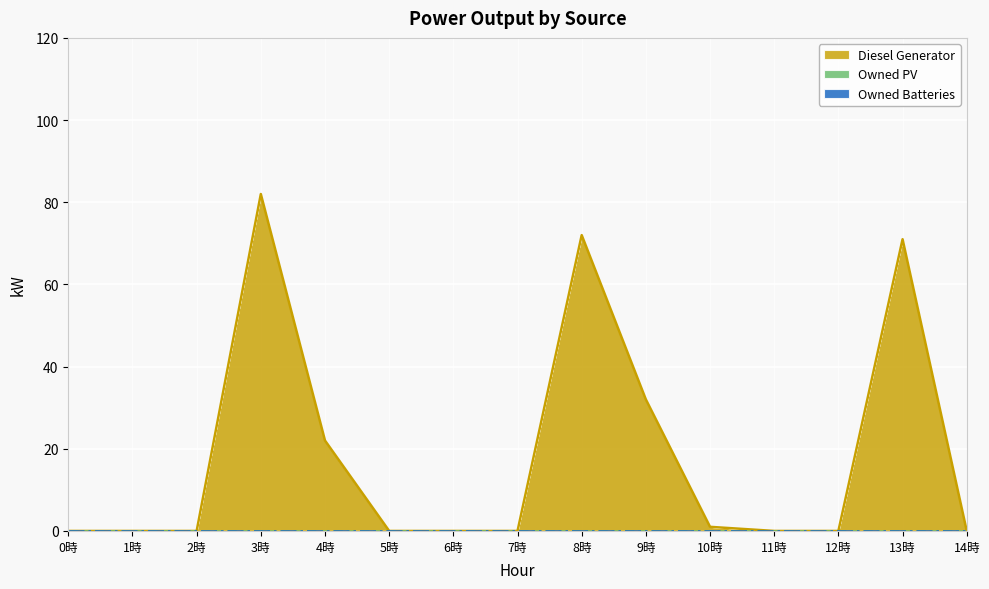

True or false: Diesel Generator (line) and Owned PV (line) intersect in this chart.

False